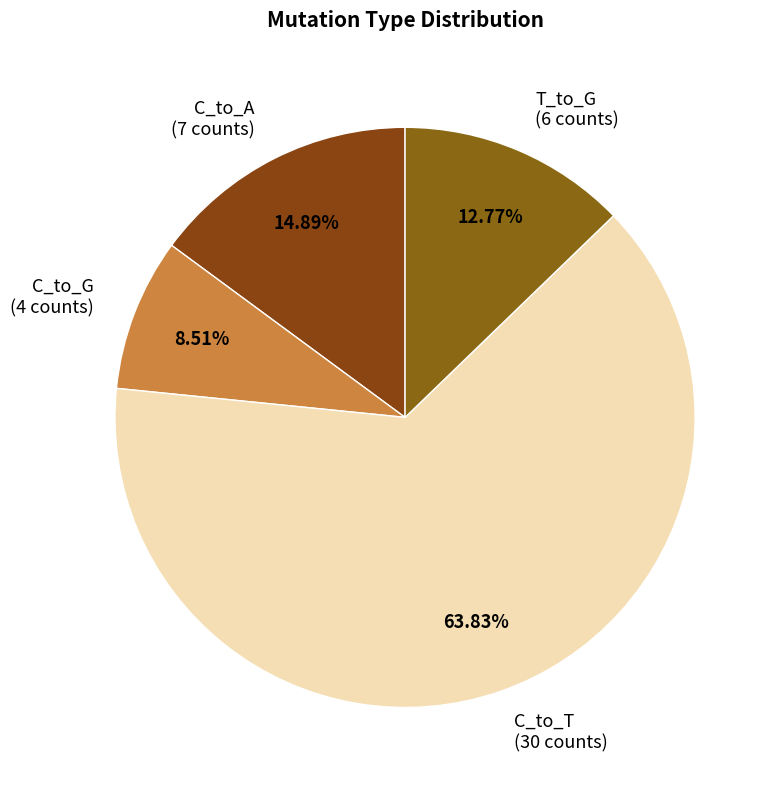

Which category has the smallest portion of the pie?

C_to_G (4 counts)